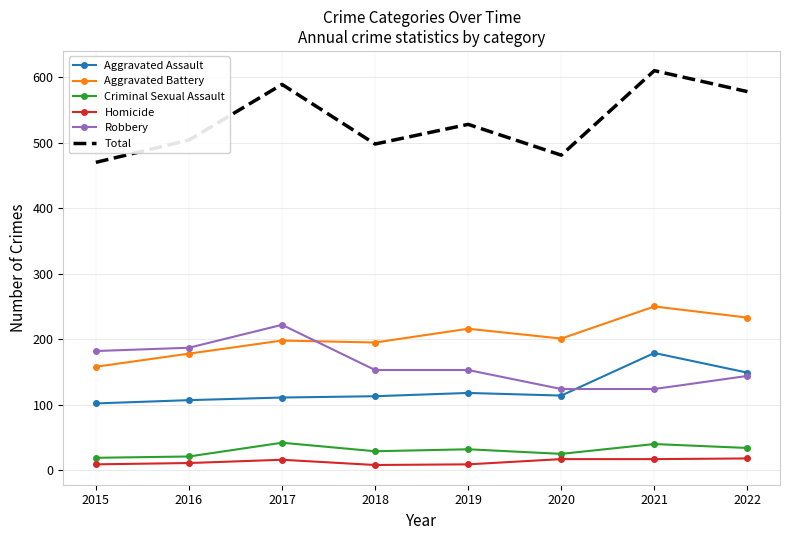

What is the total value across all series at 2015?

940